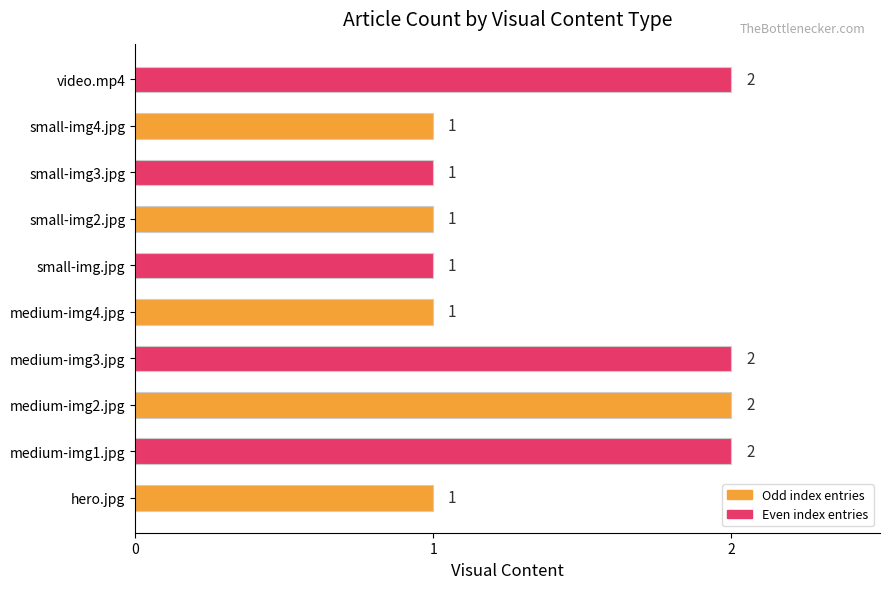

What is the difference between the second highest and second lowest values?

1